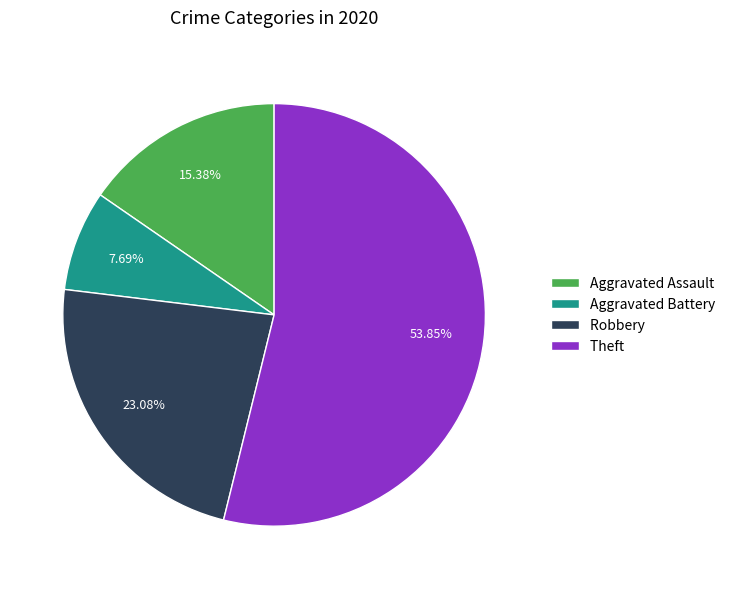

Between Aggravated Battery and Robbery, which is larger?

Robbery